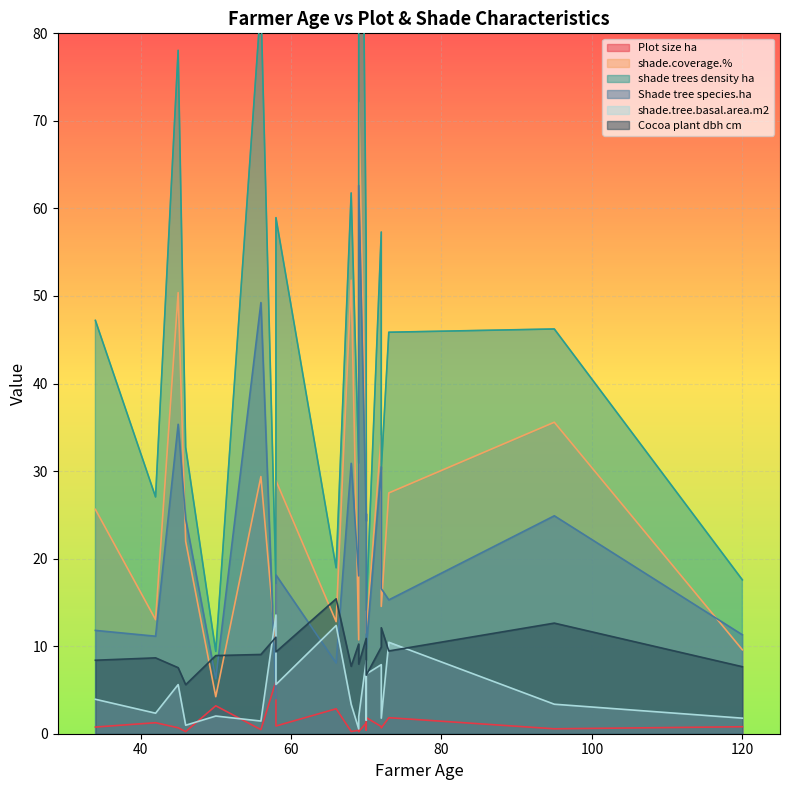

In Plot size ha, how many points are higher than both neighbors (excluding endpoints)?

6